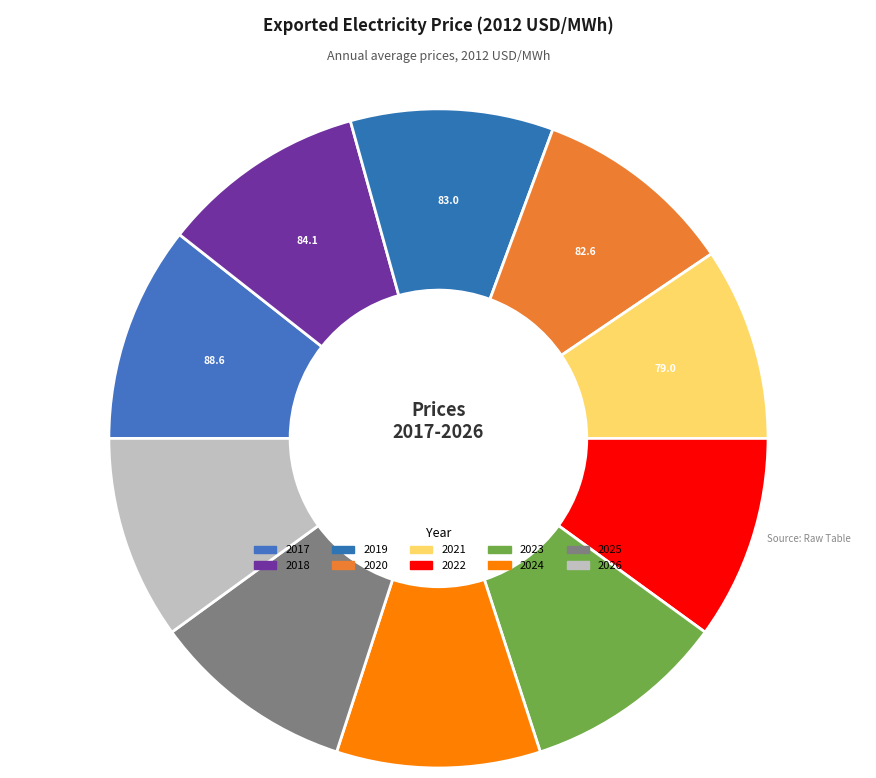

Which category has the biggest portion of the pie?

2017